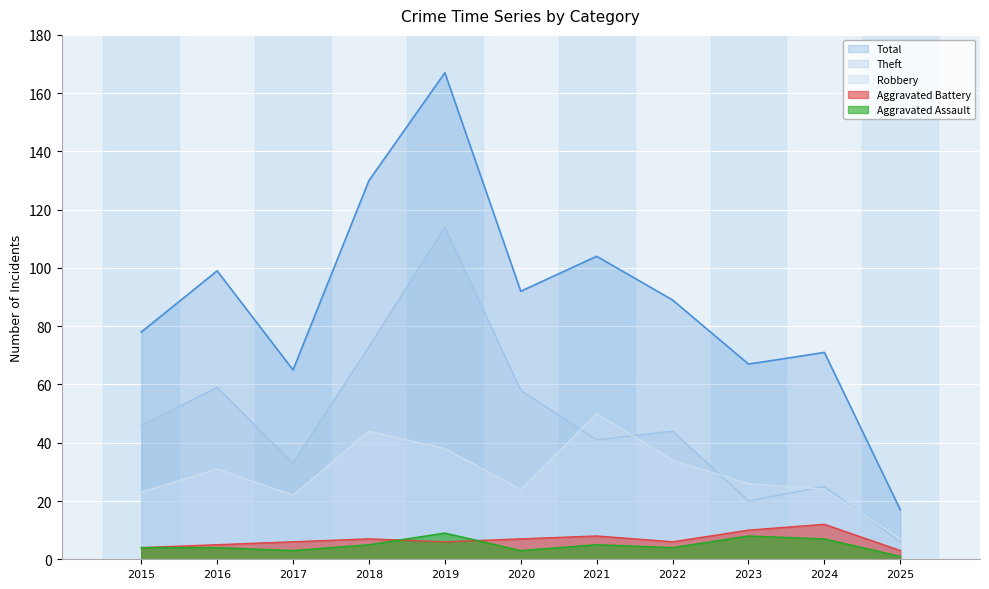

Rank the series by their maximum value, from lowest to highest.

Aggravated Assault, Aggravated Battery, Robbery, Theft, Total